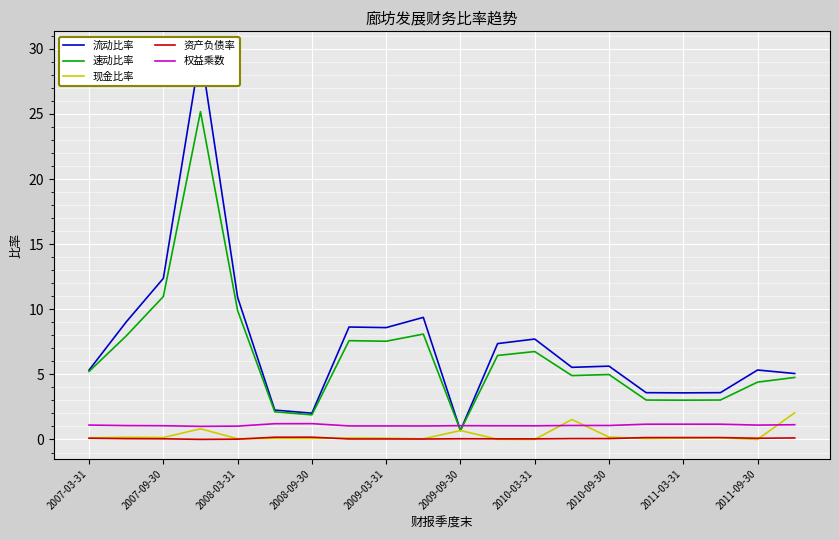

Is it true that 速动比率 equals 1.1 at 2007-03-31?

False